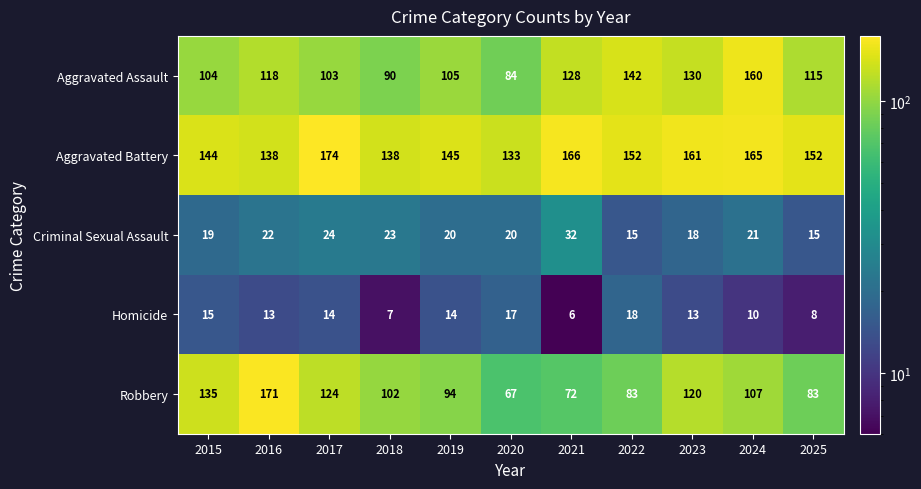

What is the difference between the maximum and second lowest values in the Criminal Sexual Assault series?

17